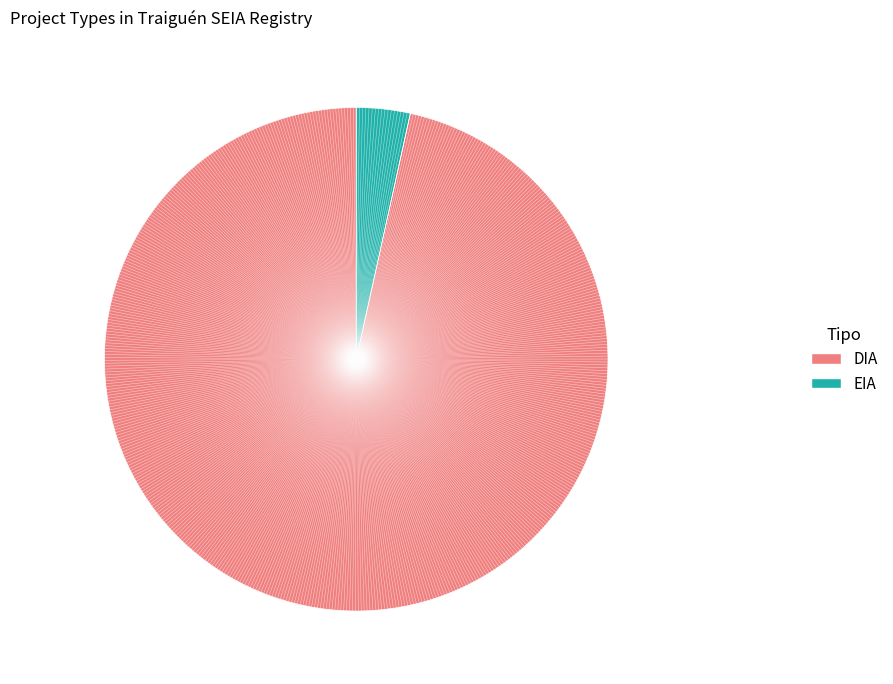

What is the smallest slice in the pie chart?

EIA